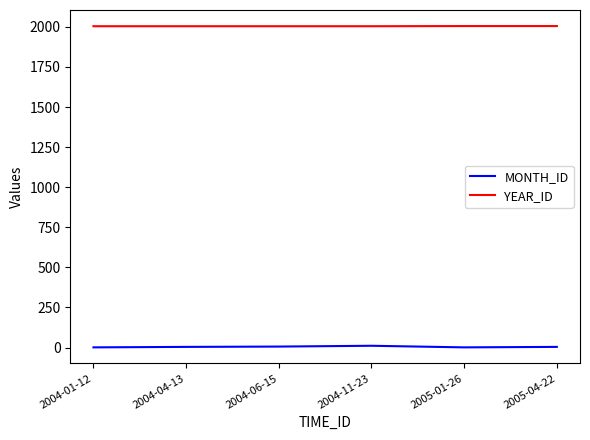

Does the chart have visible grid lines?

No